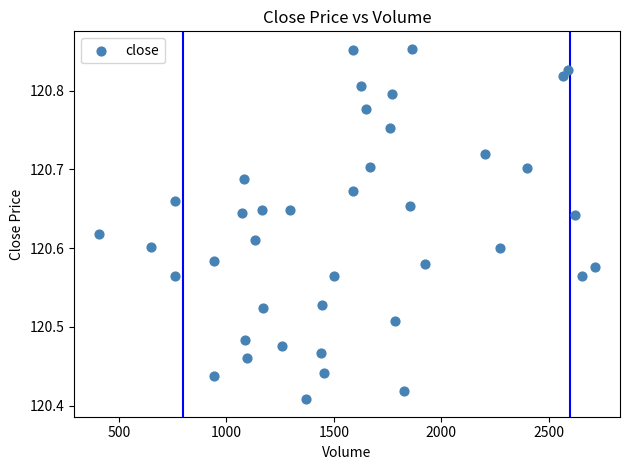

What is the range of Y values (max minus min)?

0.4